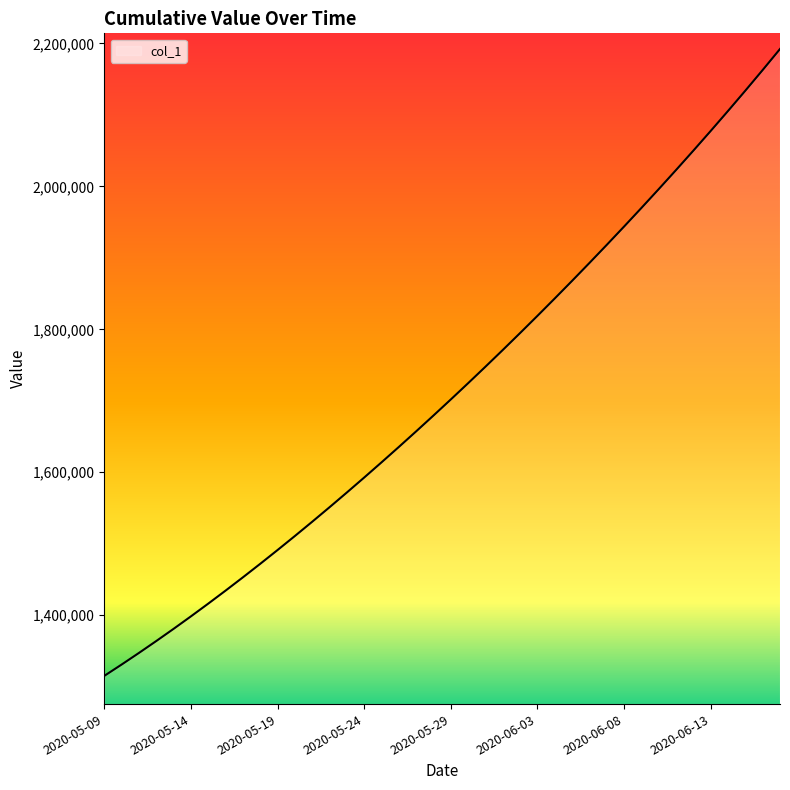

What is the maximum value shown in the chart?

2192232.0